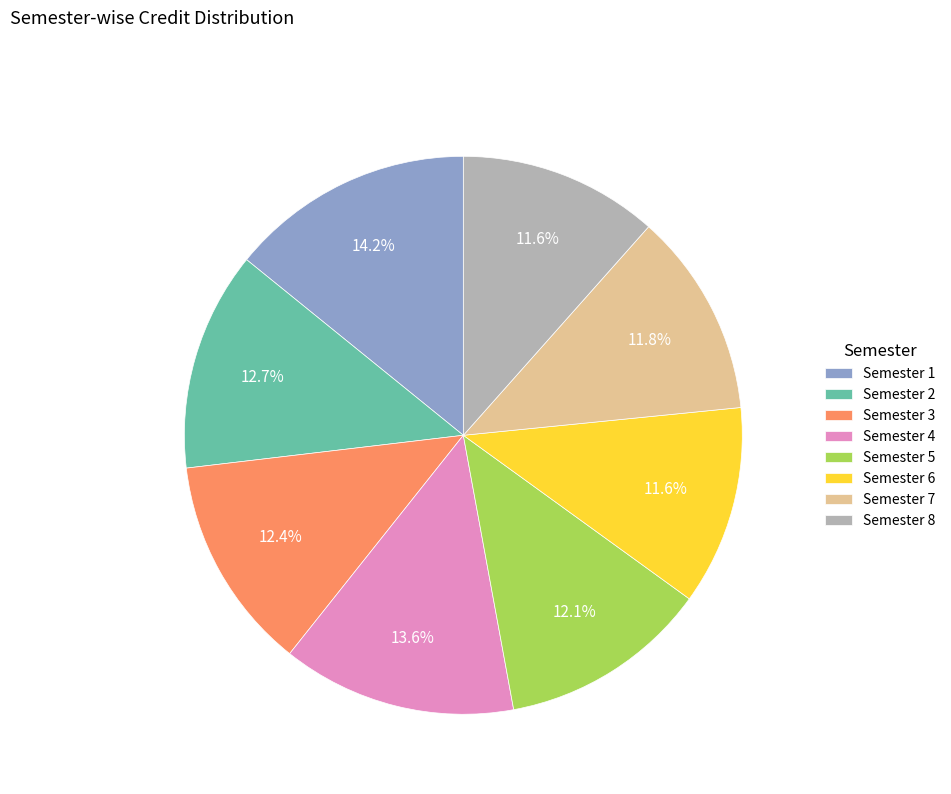

Which slice is the largest?

Semester 1